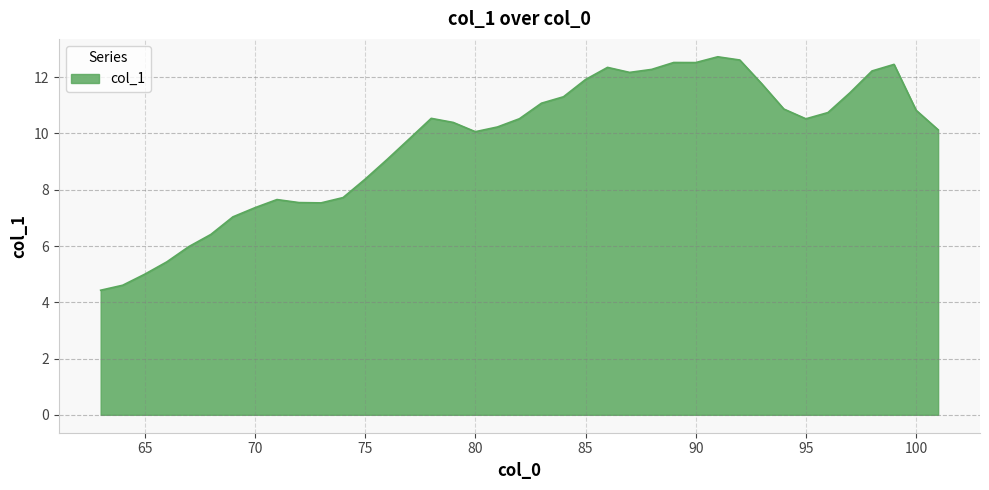

What is the difference between the maximum and minimum values?

8.3